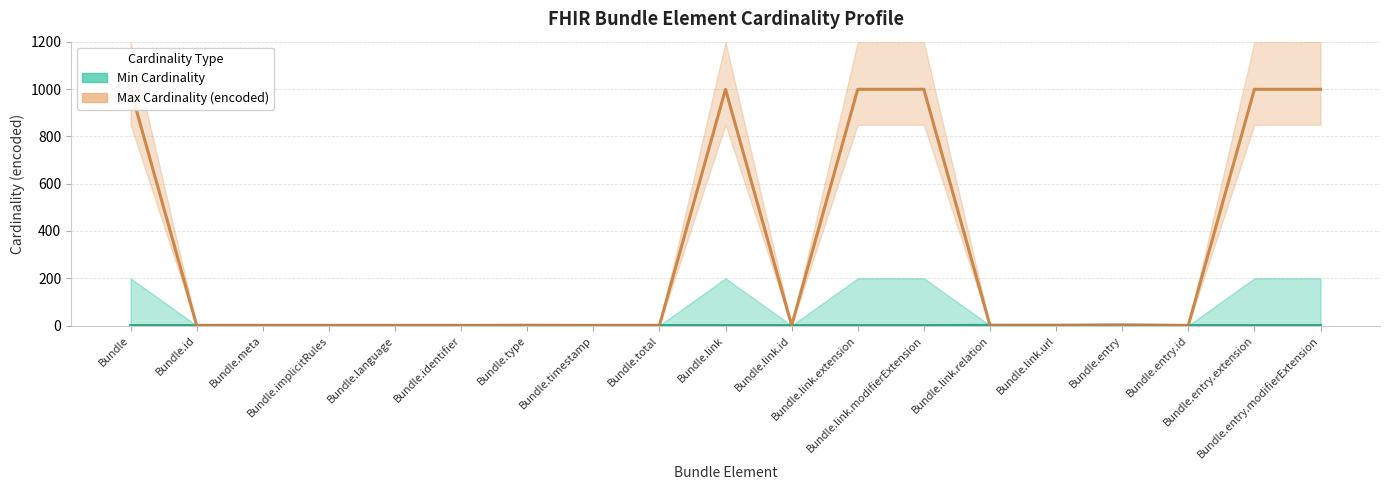

Which label corresponds to the smallest value in the chart?

Bundle